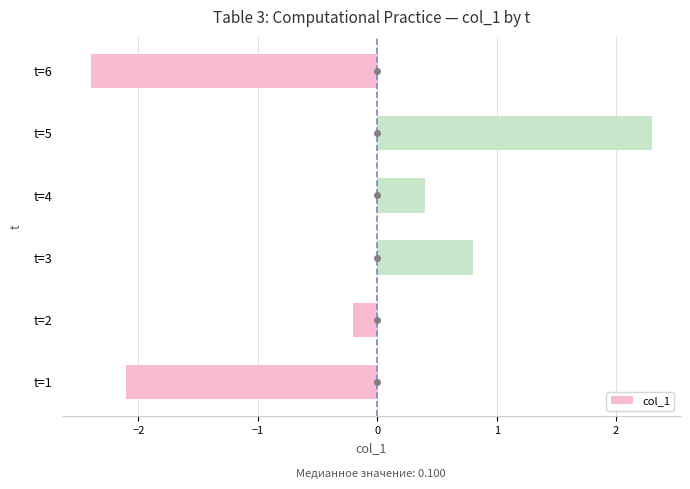

How many data points does each series have?

6